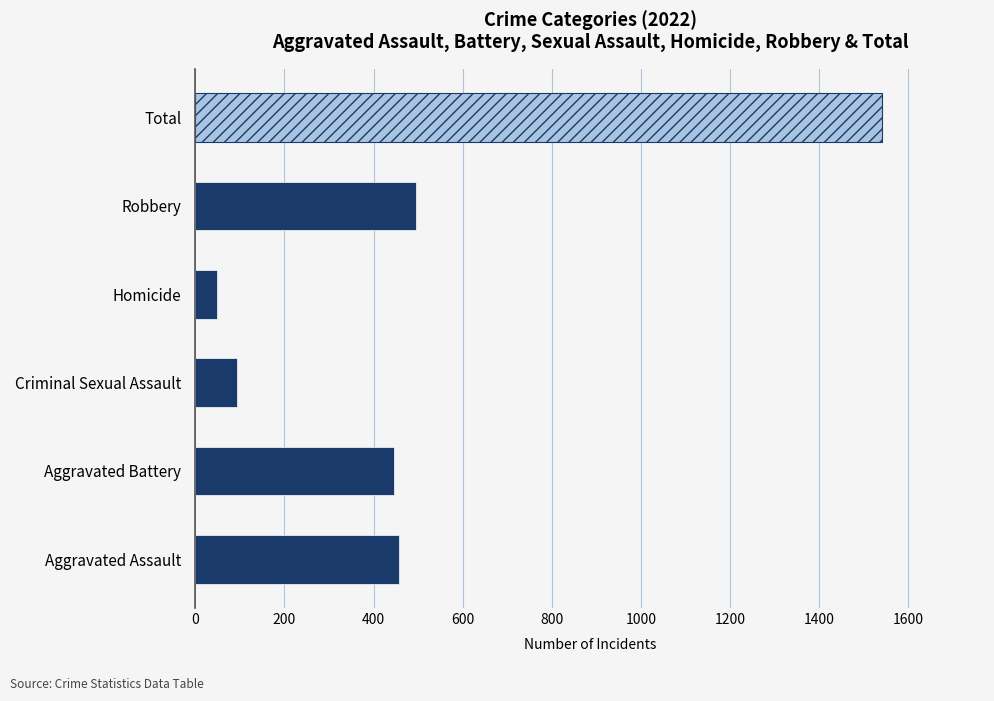

Where is the data nearest to the value 795?

Robbery